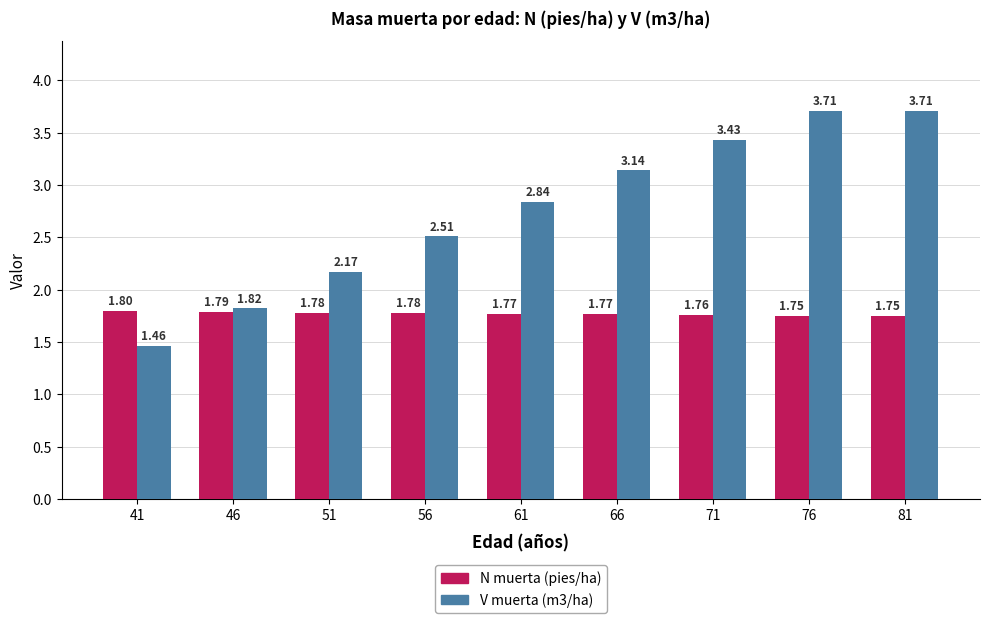

What is the total value across all series at 76?

5.5